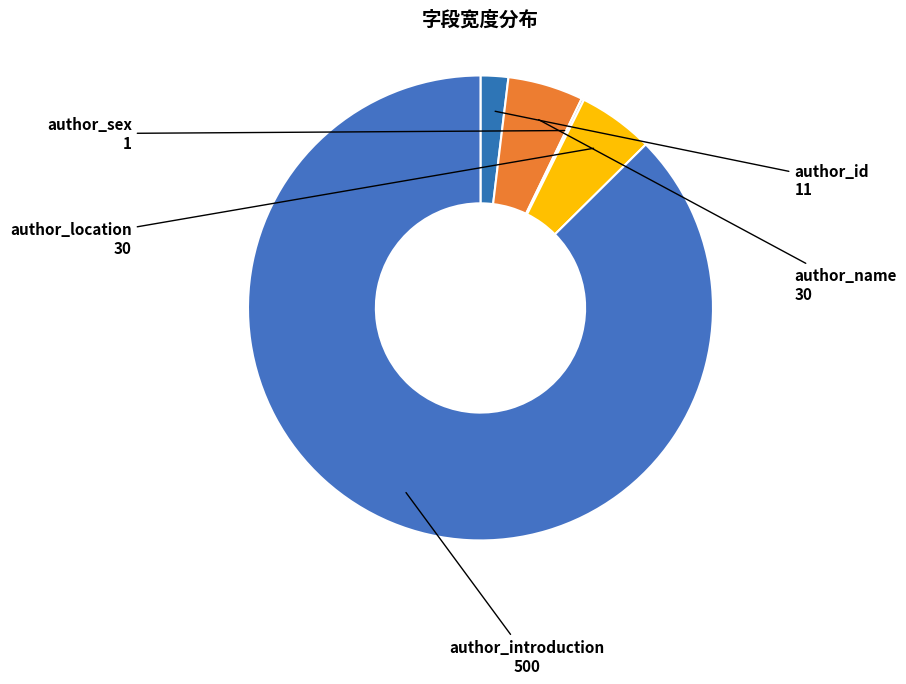

Is there a majority slice in this chart?

Yes